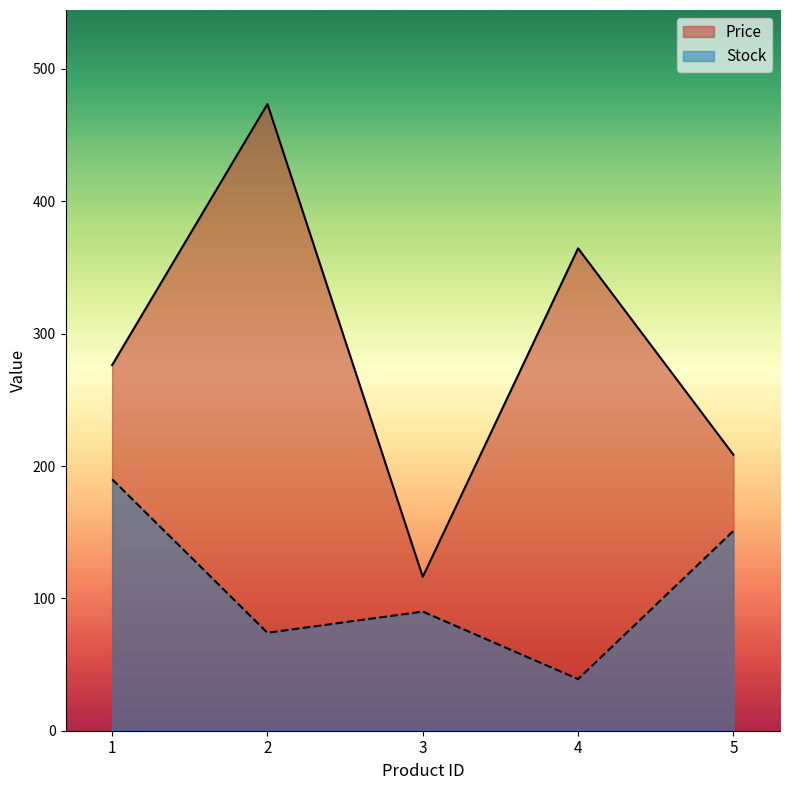

What is the approximate value of Price at 3?

116.3